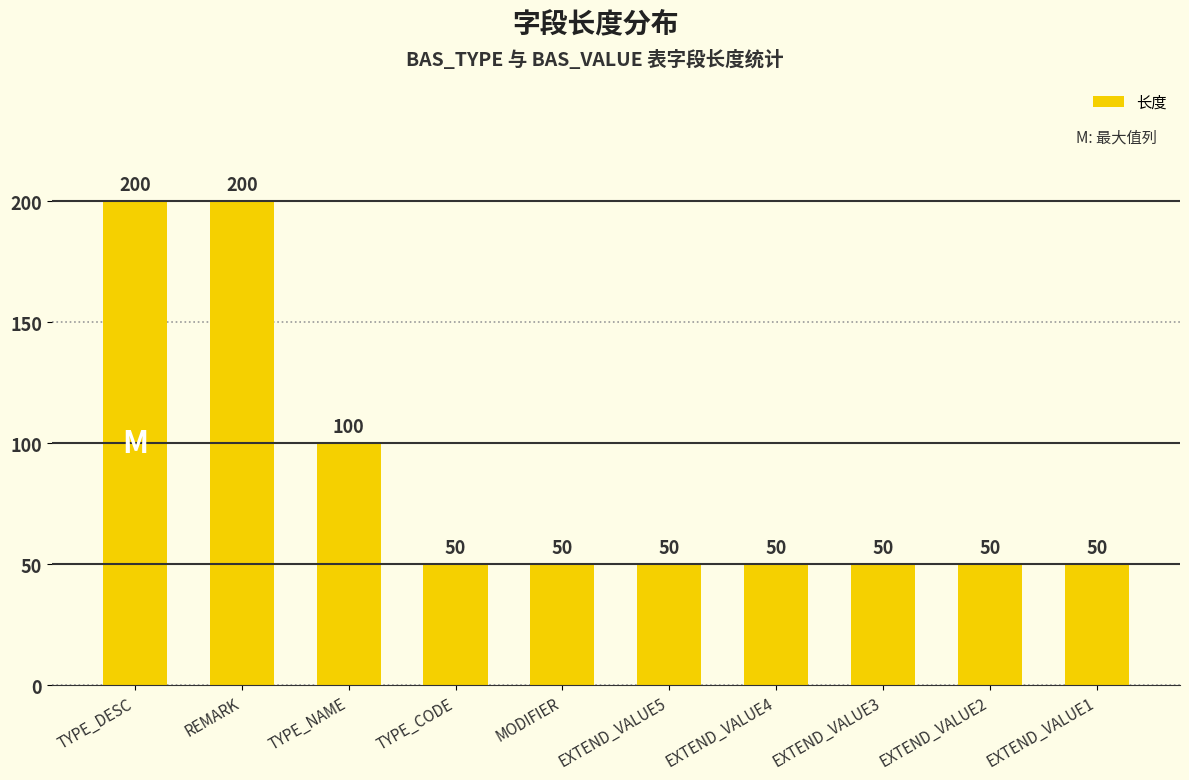

Does the chart contain stacked bars?

No